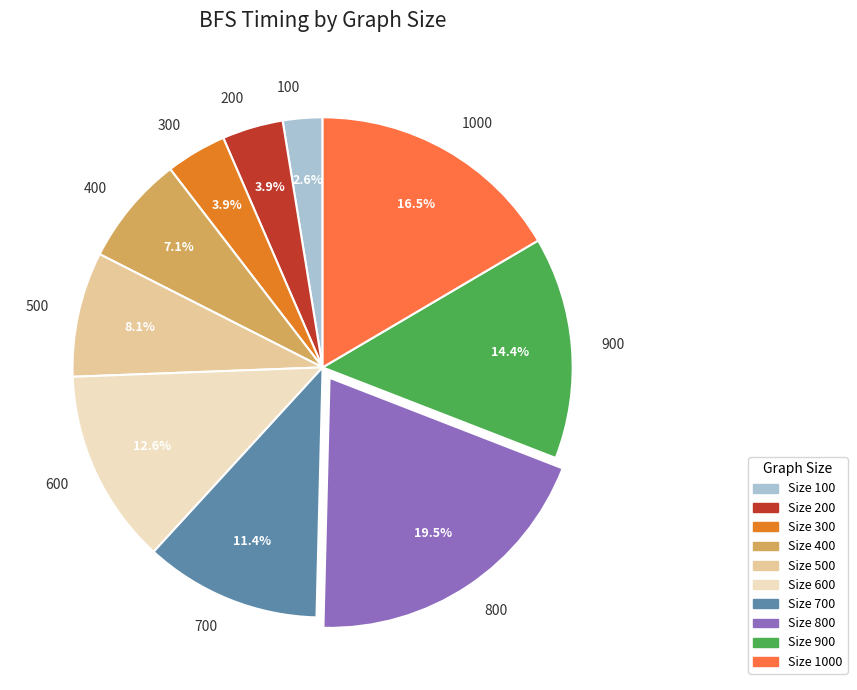

Is 200 the majority of the pie?

No